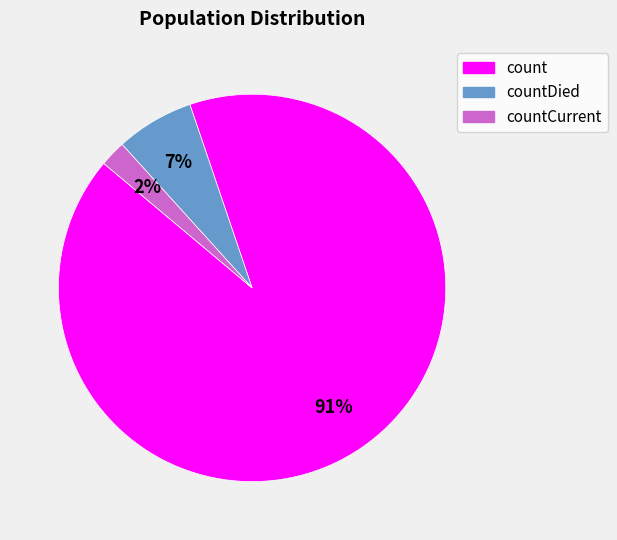

Which slice represents more than half of the pie?

count